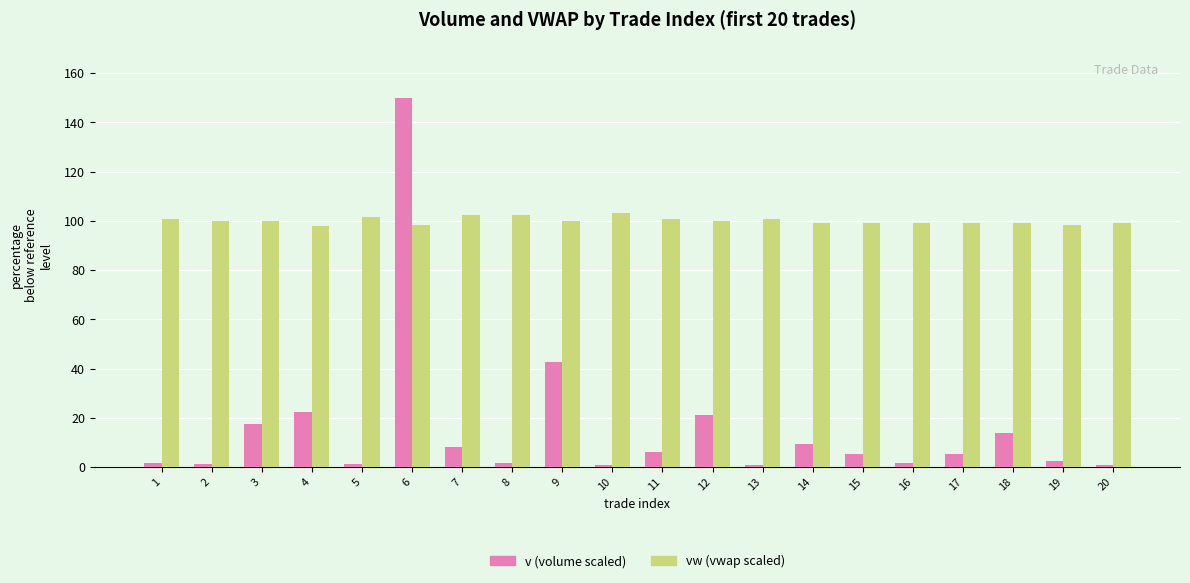

Is the value of v (volume scaled) at 1 greater than the value of vw (vwap scaled) at 3?

No